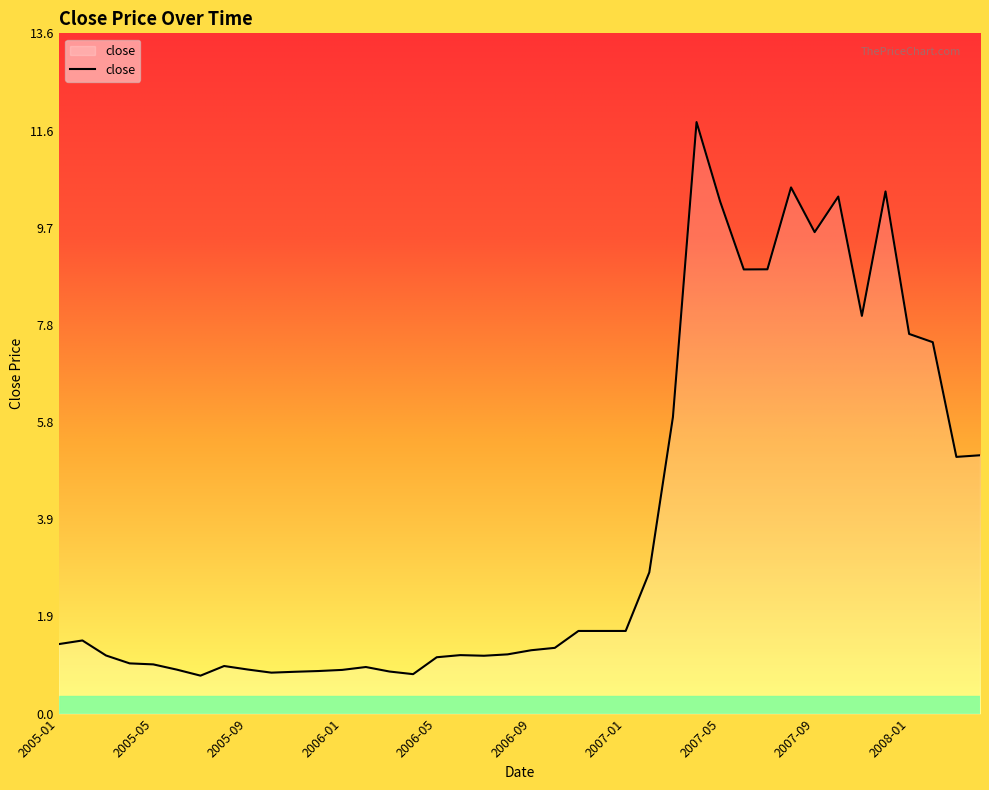

What is the difference between the maximum and minimum values?

11.1